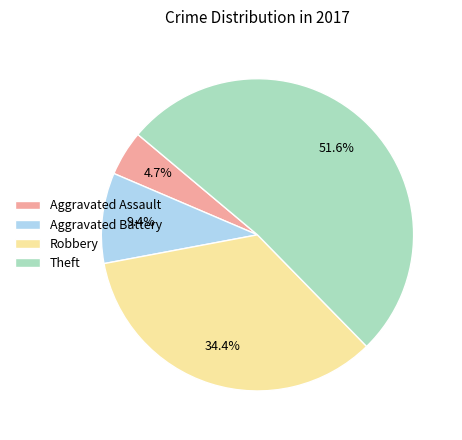

What is the ratio of the value at Aggravated Assault to the value at Robbery?

0.1